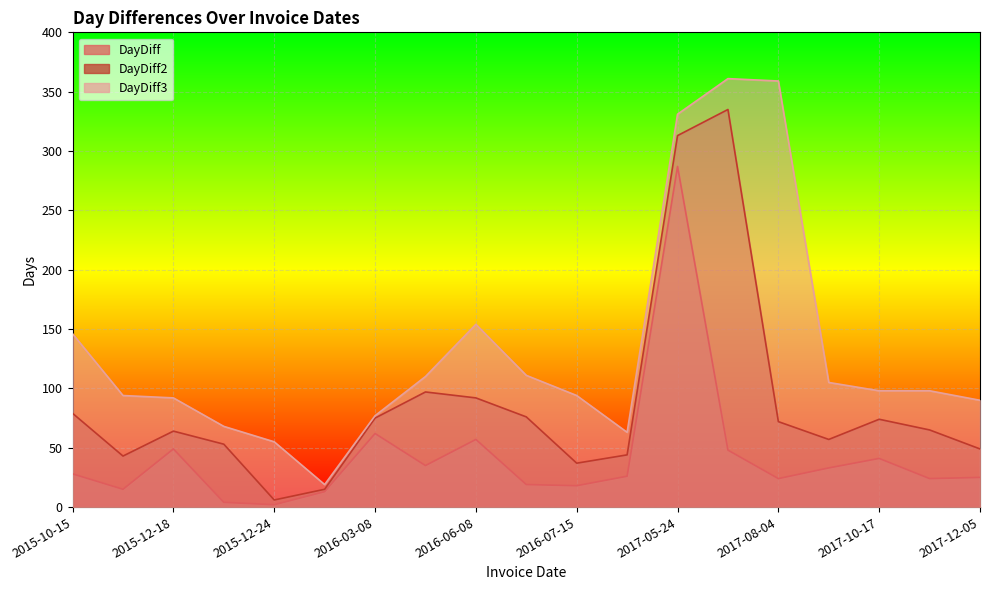

How many interior local valleys does the DayDiff3 series have?

2